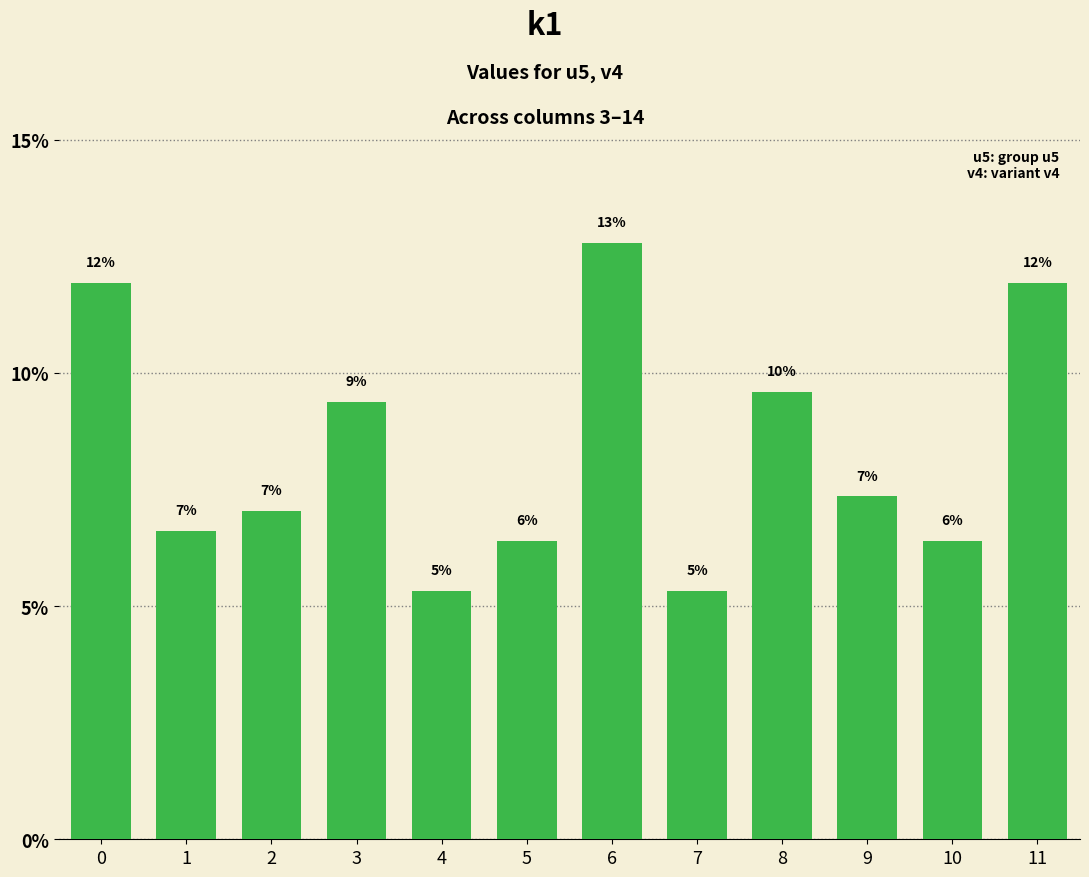

Reading left to right, transcribe all the data shown in this chart.

11.9	6.6	7.0	9.4	5.3	6.4	12.8	5.3	9.6	7.3	6.4	11.9